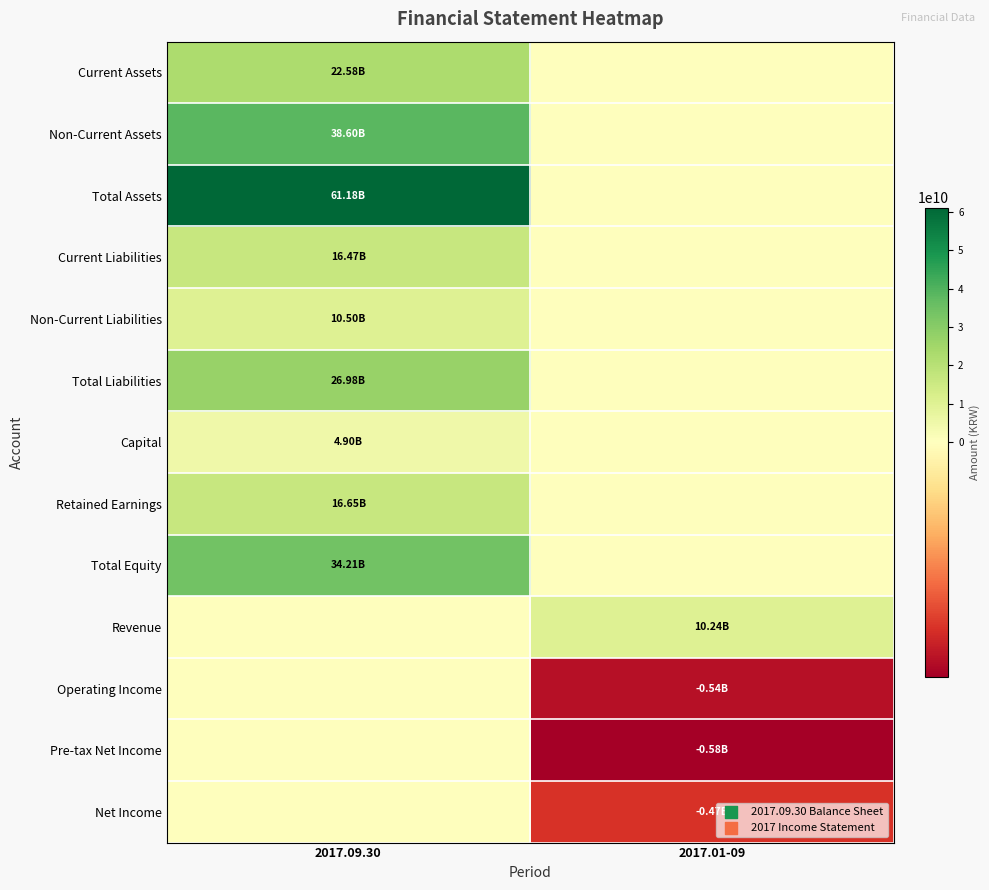

Reading left to right, transcribe all the data shown in this chart.

Current Assets: 2017.09.30=22583783401	2017.01-09=0
Non-Current Assets: 2017.09.30=38599159769	2017.01-09=0
Total Assets: 2017.09.30=61182943170	2017.01-09=0
Current Liabilities: 2017.09.30=16473769001	2017.01-09=0
Non-Current Liabilities: 2017.09.30=10501789060	2017.01-09=0
Total Liabilities: 2017.09.30=26975558061	2017.01-09=0
Capital: 2017.09.30=4900000000	2017.01-09=0
Retained Earnings: 2017.09.30=16645434424	2017.01-09=0
Total Equity: 2017.09.30=34207385109	2017.01-09=0
Revenue: 2017.09.30=0	2017.01-09=10244390531
Operating Income: 2017.09.30=0	2017.01-09=-540064809
Pre-tax Net Income: 2017.09.30=0	2017.01-09=-584946551
Net Income: 2017.09.30=0	2017.01-09=-465941367